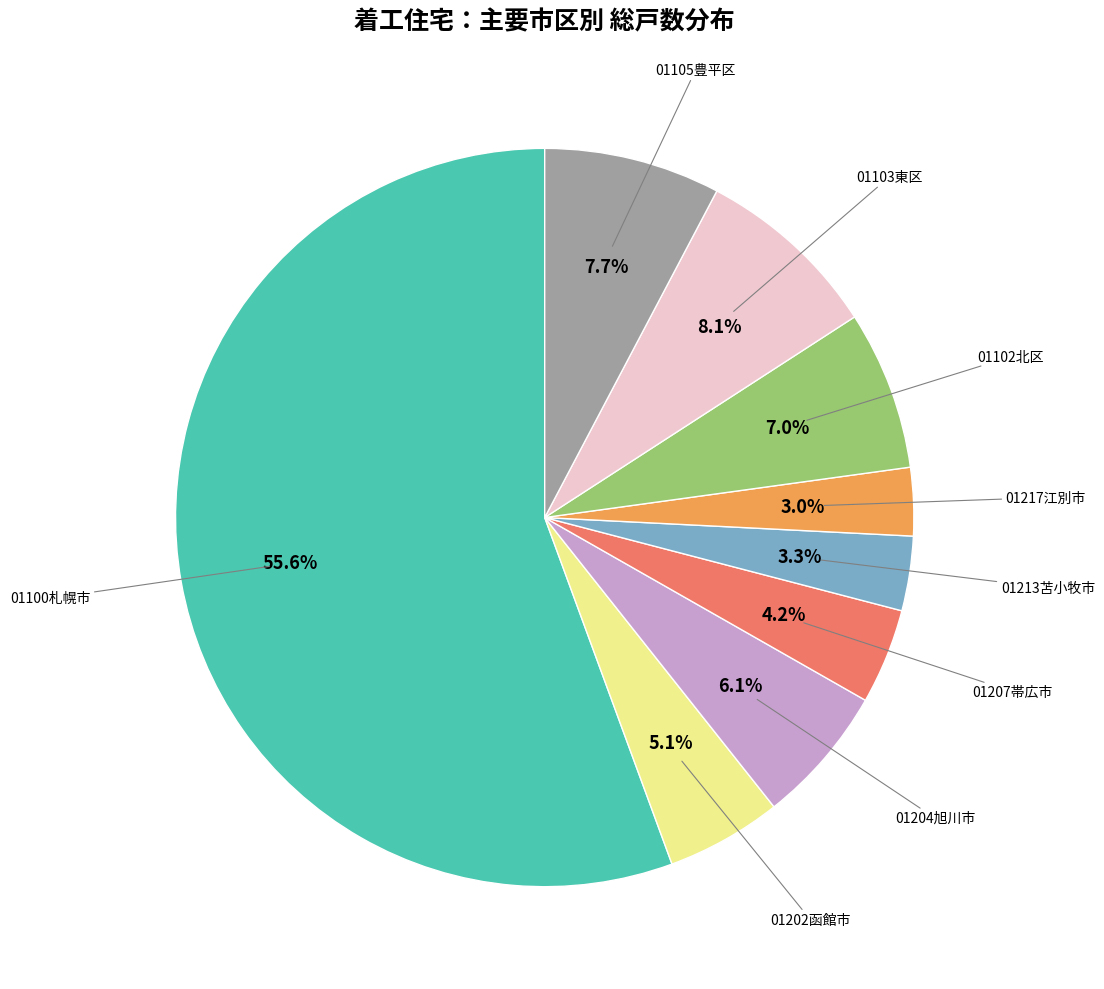

To the nearest percent, what portion does 01202函館市 represent?

5%